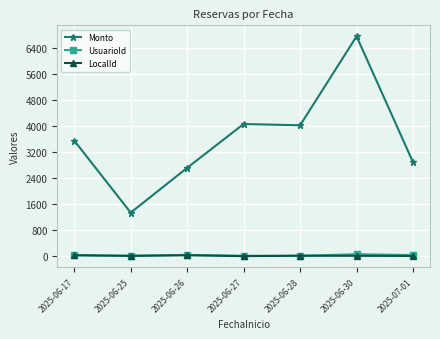

How many lines are shown in the chart?

3